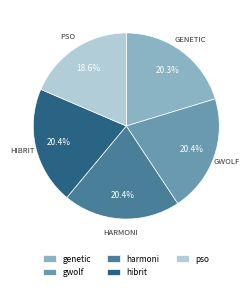

Count the number of slices in the pie.

5